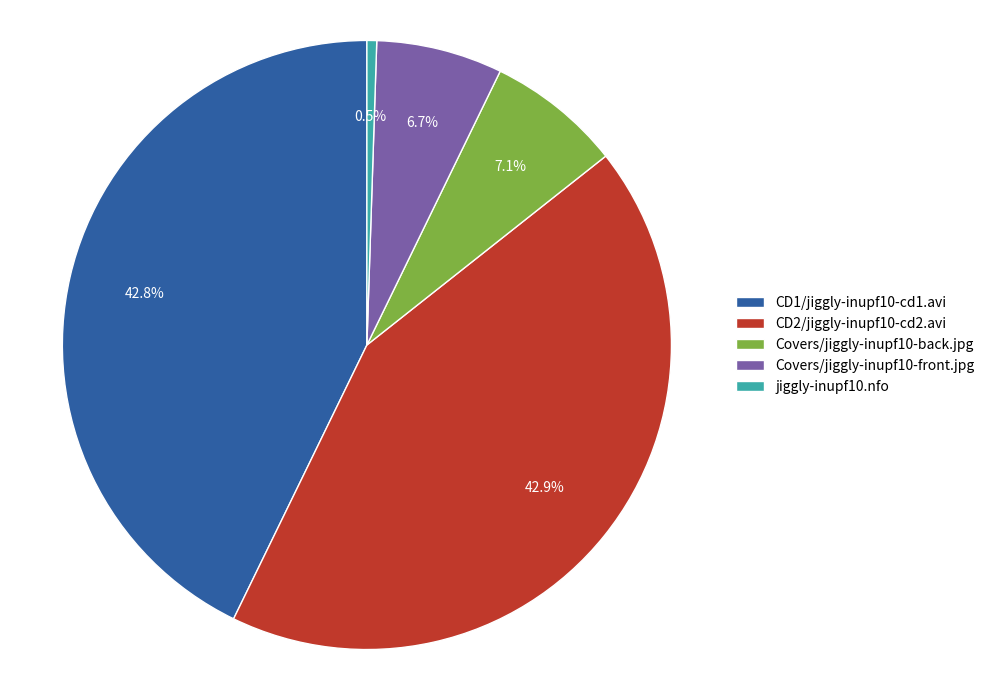

To the nearest percent, what is the difference between the Covers/jiggly-inupf10-front.jpg and CD2/jiggly-inupf10-cd2.avi slice percentages?

36%